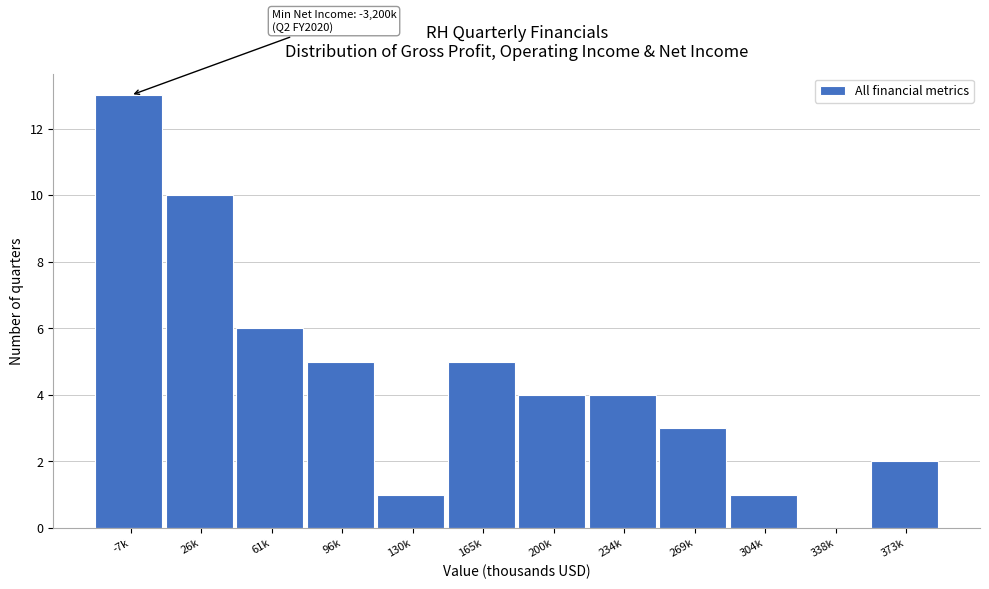

Reading left to right, list all the values displayed in this chart.

-7k=13	26k=10	61k=6	96k=5	130k=1	165k=5	200k=4	234k=4	269k=3	304k=1	338k=0	373k=2